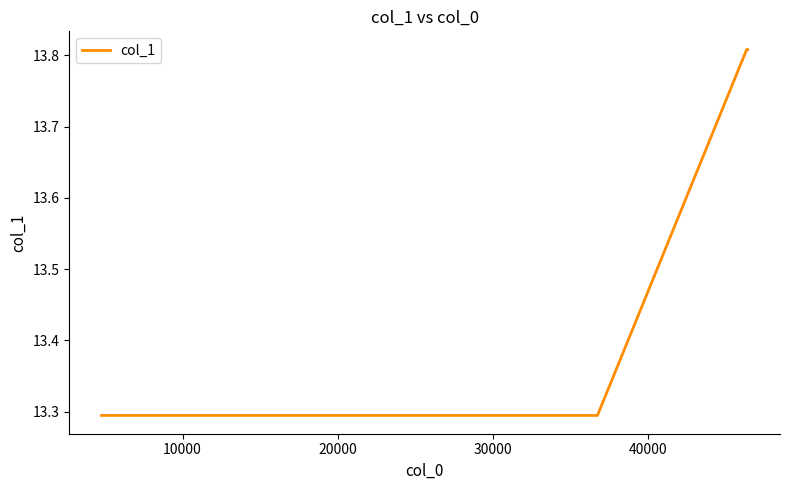

How many values are between 13 and 14?

5